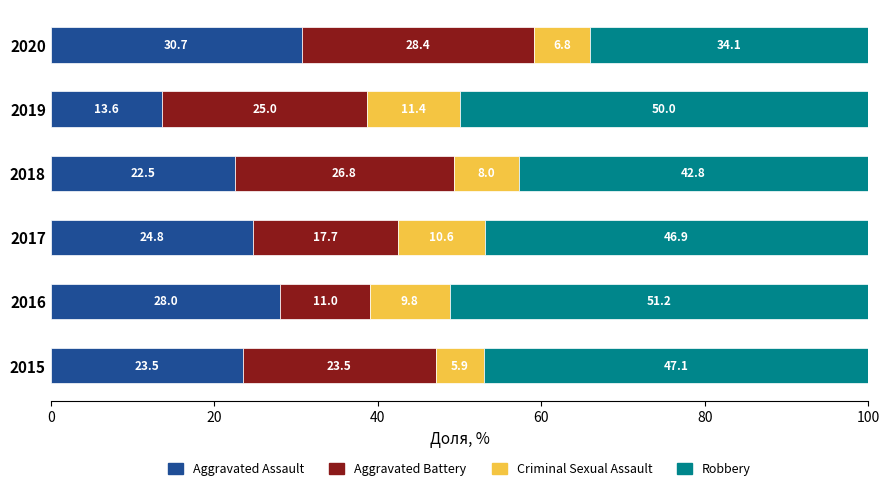

How many data points does each series have?

6